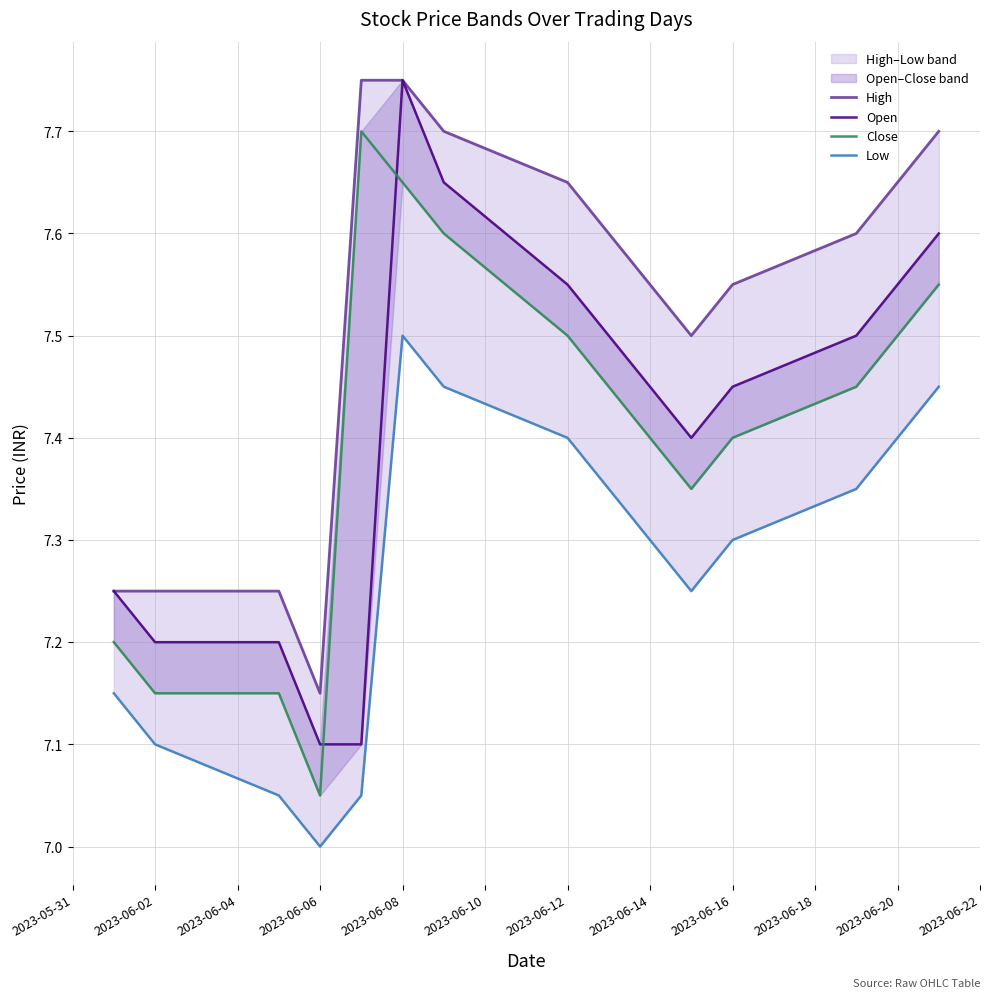

True or false: Low and Open intersect in this chart.

False